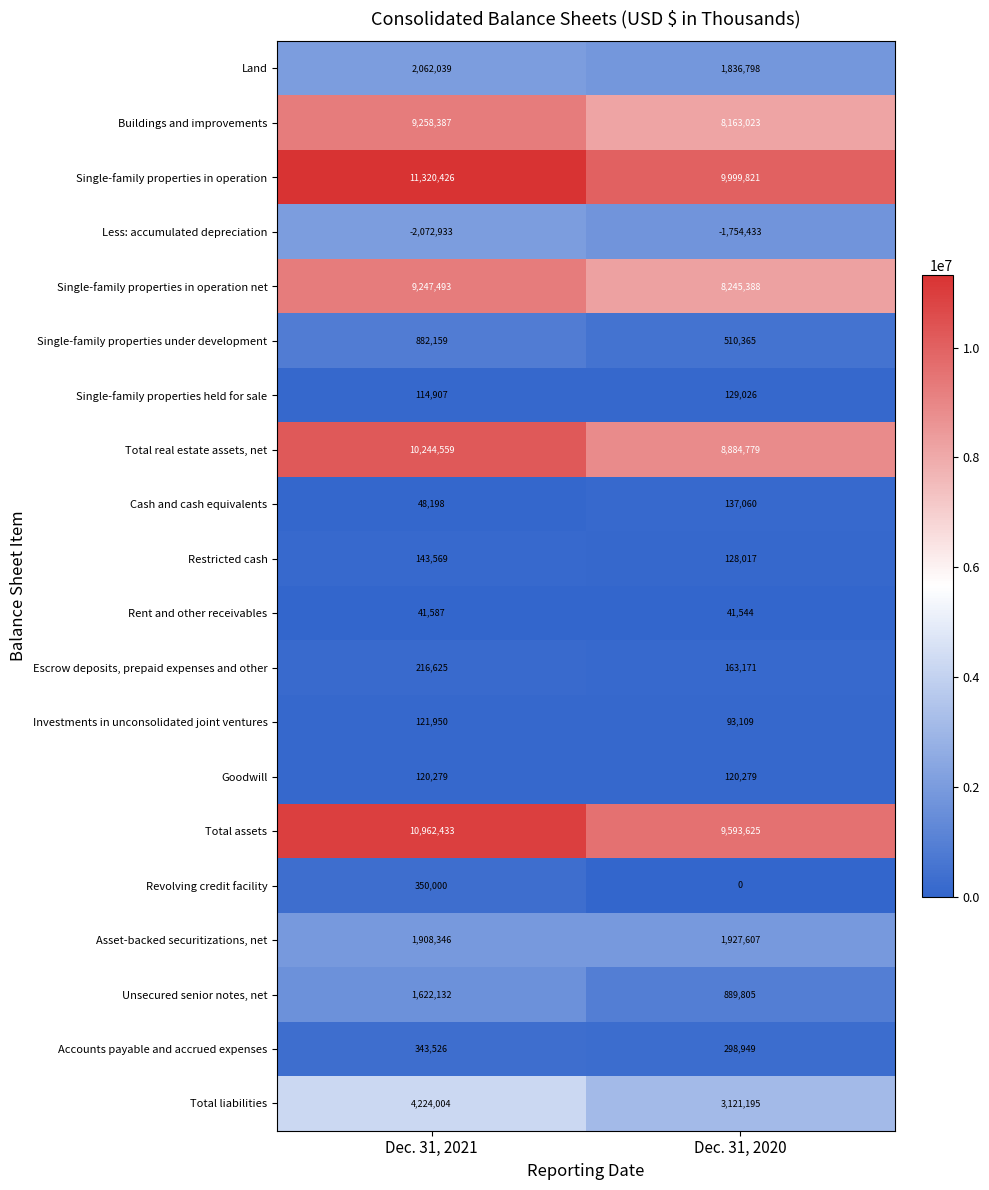

Between Dec. 31, 2021 and Dec. 31, 2020, which series saw the biggest shift?

Total assets